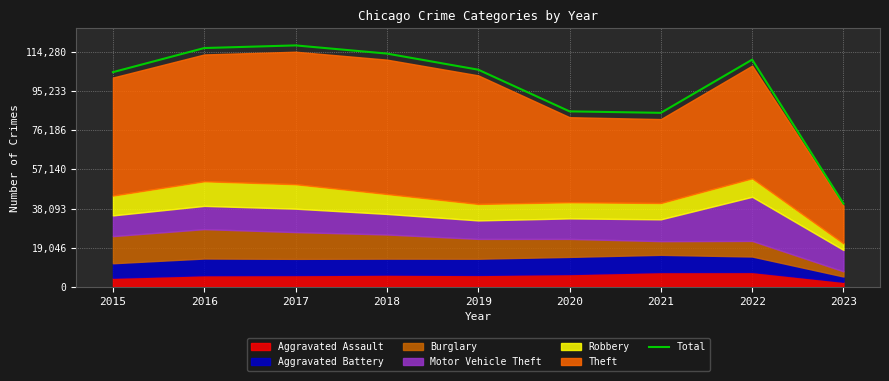

True or false: the data has more than 0 interior local peaks.

True